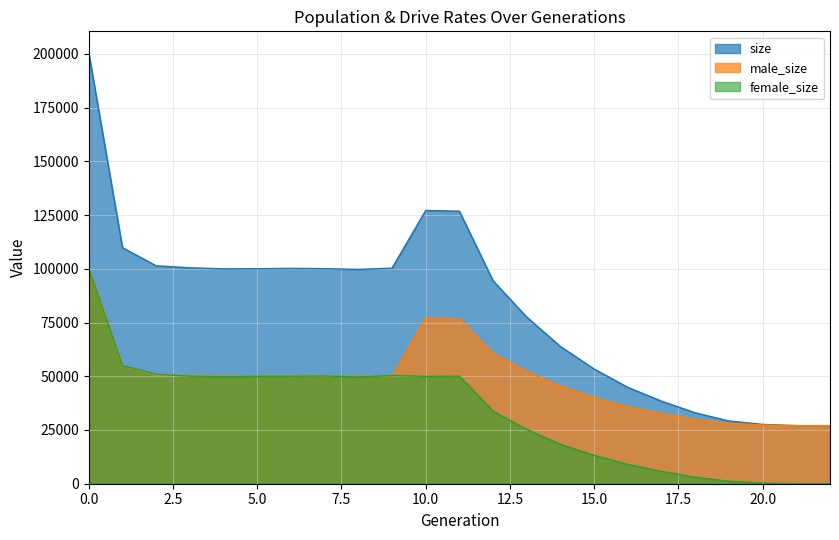

Reading right to left, list all the values displayed in this chart.

size: 27000	27019	27608	29202	32993	38398	44827	53373	63833	77499	94407	126794	127105	100294	99710	100063	100187	100022	99965	100452	101392	109816	200440
male_size: 27000	27010	27313	28073	29963	32694	35845	40182	45506	52256	60659	76758	77169	49962	50036	49946	50189	50041	50129	50399	50483	54857	100329
female_size: 0	9	295	1129	3030	5704	8982	13191	18327	25243	33748	50036	49936	50332	49674	50117	49998	49981	49836	50053	50909	54959	100111